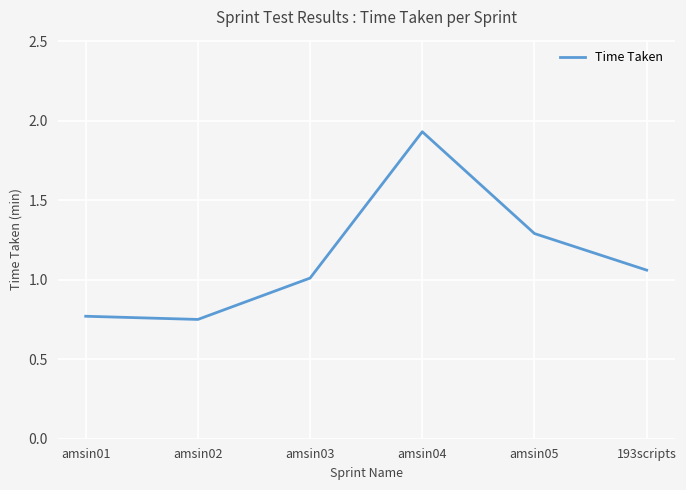

What is the sum of the values at 193scripts and amsin04?

3.0